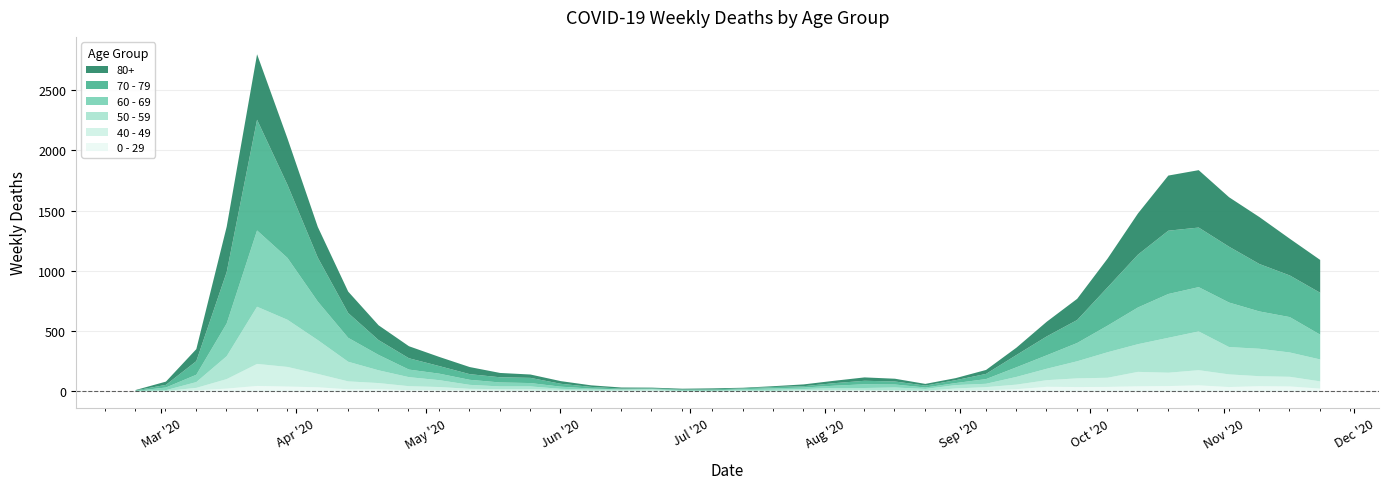

True or false: 40 - 49 and 70 - 79 cross at least once.

False